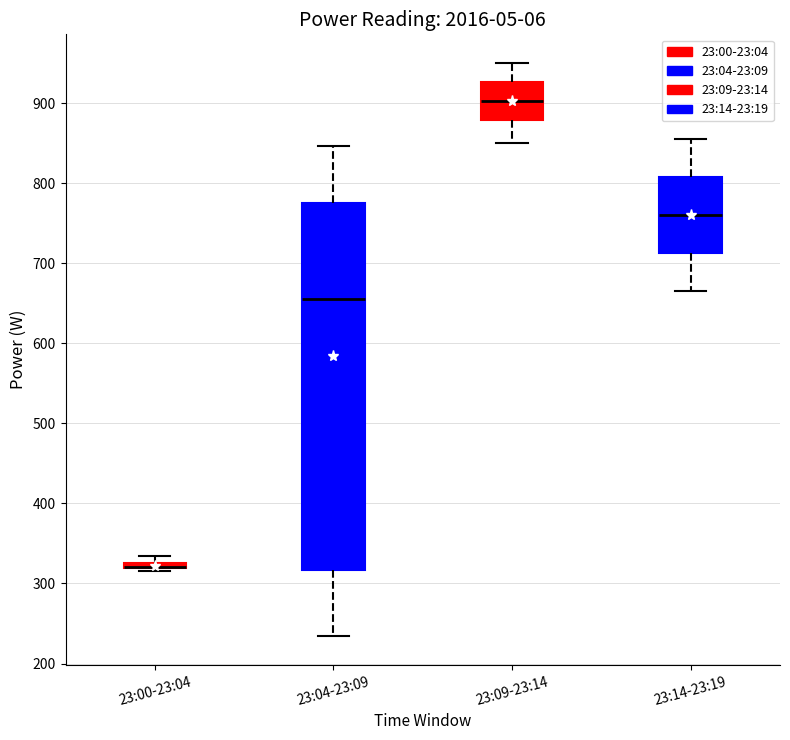

Which box is the tallest, from its lower edge to its upper edge?

23:04-23:09